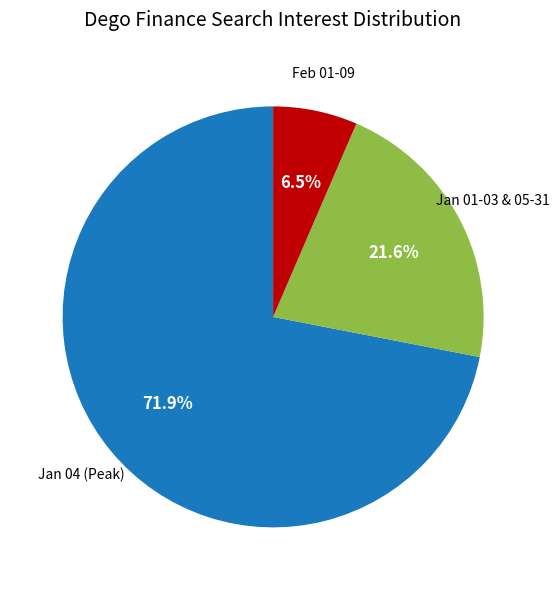

To the nearest percent, what is the difference between the largest and smallest slice percentages?

65%